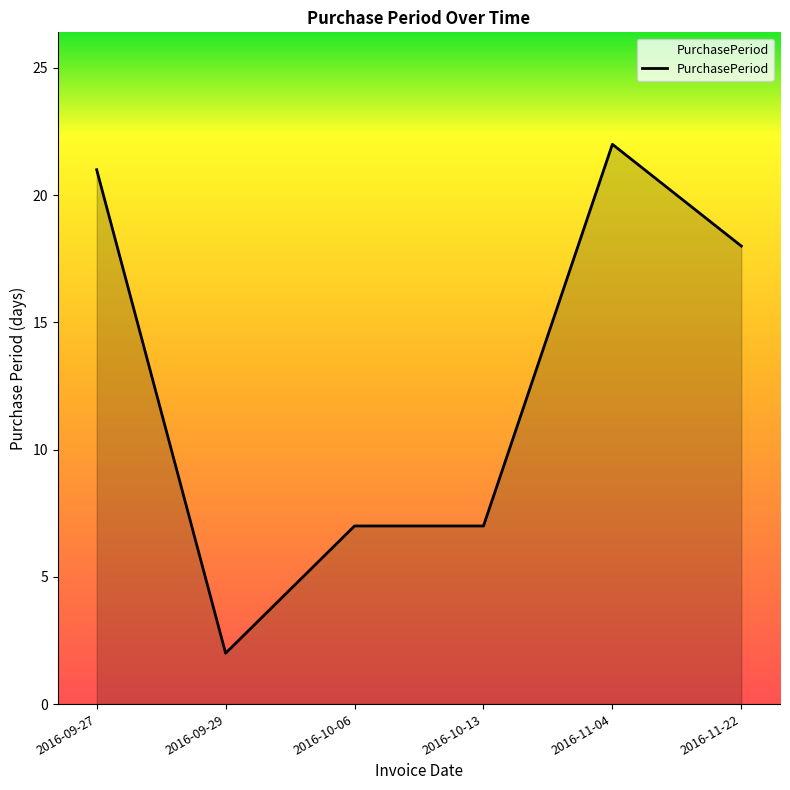

Reading left to right, what are all the values shown in this chart?

2016-09-27=21	2016-09-29=2	2016-10-06=7	2016-10-13=7	2016-11-04=22	2016-11-22=18